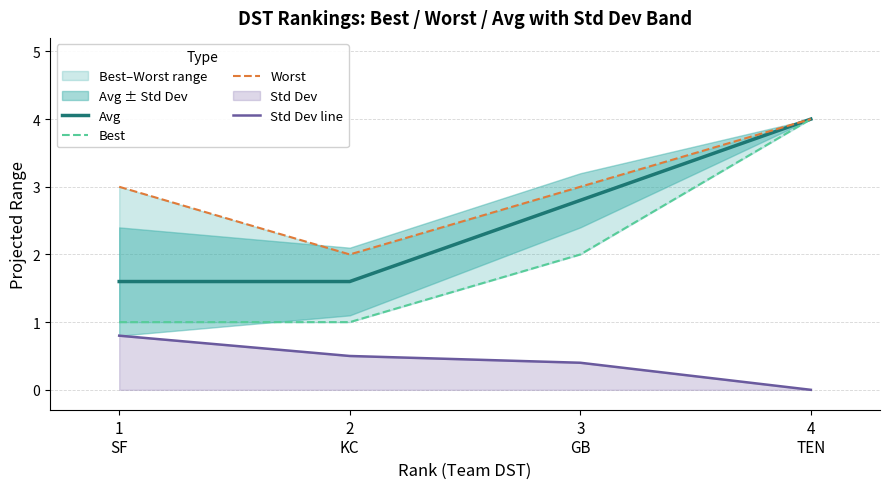

How many values in the Worst series are below 3?

1